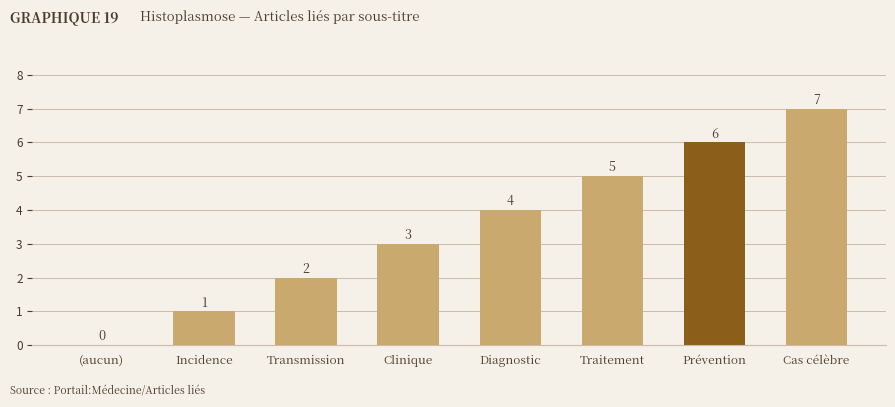

How many data points are less than 4?

4